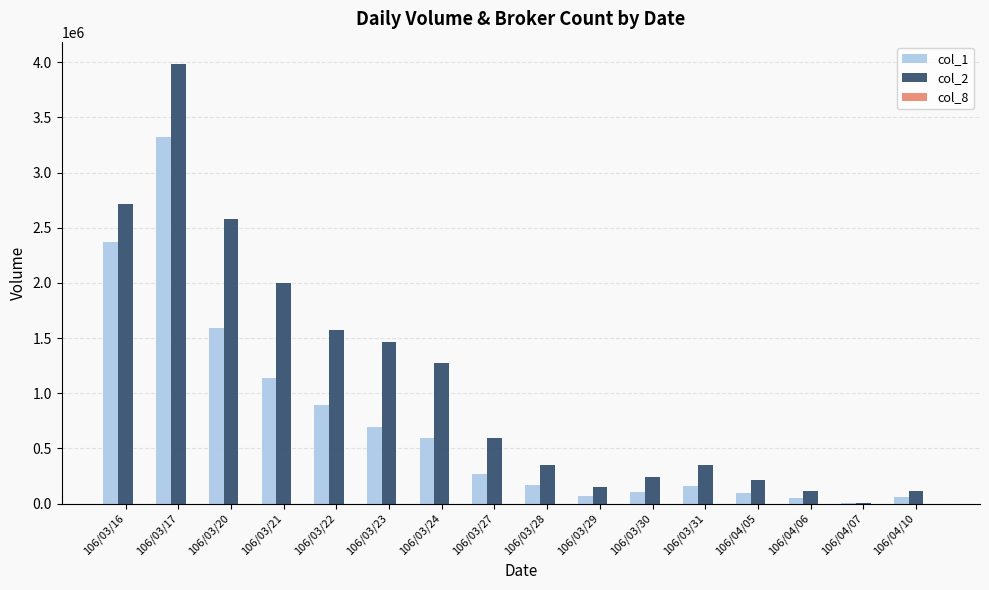

Which category has the highest value in the col_2 series?

106/03/17